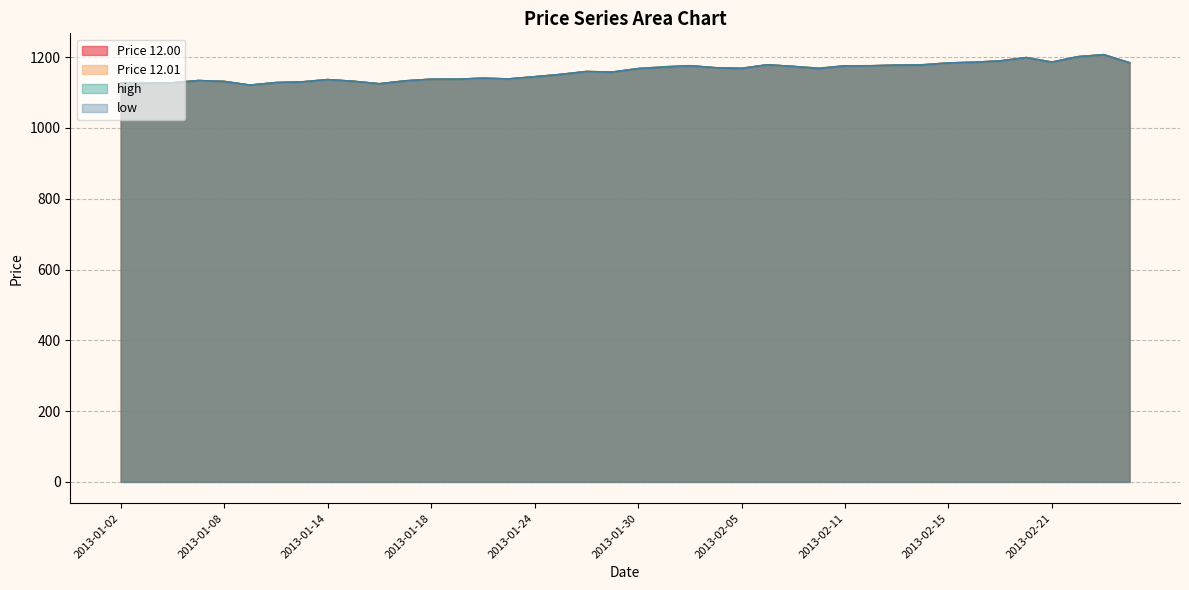

Reading left to right, transcribe all the data shown in this chart.

Price 12.00: 2013-01-02=1126.6	2013-01-03=1126.7	2013-01-04=1127.5	2013-01-07=1133.8	2013-01-08=1131.2	2013-01-09=1120.9	2013-01-10=1128.1	2013-01-11=1130.0	2013-01-14=1136.4	2013-01-15=1131.7	2013-01-16=1124.7	2013-01-17=1132.9	2013-01-18=1137.5	2013-01-21=1137.7	2013-01-22=1140.5	2013-01-23=1138.4	2013-01-24=1144.5	2013-01-25=1151.1	2013-01-28=1159.3	2013-01-29=1157.7	2013-01-30=1167.5	2013-01-31=1172.6	2013-02-01=1175.7	2013-02-04=1169.9	2013-02-05=1168.1	2013-02-06=1178.4	2013-02-07=1173.6	2013-02-08=1167.8	2013-02-11=1175.2	2013-02-12=1175.3	2013-02-13=1177.4	2013-02-14=1178.4	2013-02-15=1183.6	2013-02-18=1185.5	2013-02-19=1189.5	2013-02-20=1198.6	2013-02-21=1185.8	2013-02-22=1201.2	2013-02-25=1206.7	2013-02-26=1183.9
Price 12.01: 2013-01-02=1126.4	2013-01-03=1126.5	2013-01-04=1127.5	2013-01-07=1133.7	2013-01-08=1131.3	2013-01-09=1120.7	2013-01-10=1128.0	2013-01-11=1129.9	2013-01-14=1136.4	2013-01-15=1131.6	2013-01-16=1124.7	2013-01-17=1133.1	2013-01-18=1137.5	2013-01-21=1137.5	2013-01-22=1140.2	2013-01-23=1138.4	2013-01-24=1144.6	2013-01-25=1151.2	2013-01-28=1159.3	2013-01-29=1157.7	2013-01-30=1167.5	2013-01-31=1170.3	2013-02-01=1175.5	2013-02-04=1170.0	2013-02-05=1168.3	2013-02-06=1178.3	2013-02-07=1173.5	2013-02-08=1168.7	2013-02-11=1175.4	2013-02-12=1175.6	2013-02-13=1177.3	2013-02-14=1177.7	2013-02-15=1183.5	2013-02-18=1185.6	2013-02-19=1189.1	2013-02-20=1198.6	2013-02-21=1185.9	2013-02-22=1201.2	2013-02-25=1207.0	2013-02-26=1184.1
high: 2013-01-02=1126.7	2013-01-03=1126.7	2013-01-04=1127.5	2013-01-07=1133.8	2013-01-08=1131.3	2013-01-09=1121.0	2013-01-10=1128.1	2013-01-11=1130.0	2013-01-14=1136.5	2013-01-15=1131.9	2013-01-16=1124.7	2013-01-17=1133.1	2013-01-18=1137.6	2013-01-21=1137.7	2013-01-22=1140.5	2013-01-23=1138.4	2013-01-24=1144.6	2013-01-25=1151.2	2013-01-28=1159.3	2013-01-29=1157.7	2013-01-30=1167.5	2013-01-31=1172.7	2013-02-01=1175.8	2013-02-04=1170.0	2013-02-05=1168.3	2013-02-06=1178.4	2013-02-07=1173.7	2013-02-08=1168.9	2013-02-11=1175.5	2013-02-12=1175.7	2013-02-13=1177.4	2013-02-14=1178.4	2013-02-15=1183.6	2013-02-18=1185.6	2013-02-19=1189.5	2013-02-20=1198.7	2013-02-21=1186.0	2013-02-22=1201.2	2013-02-25=1207.0	2013-02-26=1184.1
low: 2013-01-02=1126.4	2013-01-03=1126.4	2013-01-04=1127.5	2013-01-07=1133.7	2013-01-08=1131.2	2013-01-09=1120.7	2013-01-10=1128.0	2013-01-11=1129.9	2013-01-14=1136.4	2013-01-15=1131.6	2013-01-16=1124.7	2013-01-17=1132.9	2013-01-18=1137.5	2013-01-21=1137.5	2013-01-22=1140.2	2013-01-23=1138.4	2013-01-24=1144.5	2013-01-25=1150.9	2013-01-28=1159.3	2013-01-29=1157.6	2013-01-30=1167.4	2013-01-31=1170.3	2013-02-01=1175.4	2013-02-04=1169.9	2013-02-05=1168.1	2013-02-06=1178.3	2013-02-07=1173.5	2013-02-08=1167.7	2013-02-11=1175.2	2013-02-12=1175.3	2013-02-13=1177.2	2013-02-14=1177.6	2013-02-15=1183.5	2013-02-18=1185.5	2013-02-19=1189.1	2013-02-20=1198.6	2013-02-21=1185.8	2013-02-22=1201.1	2013-02-25=1206.7	2013-02-26=1183.9